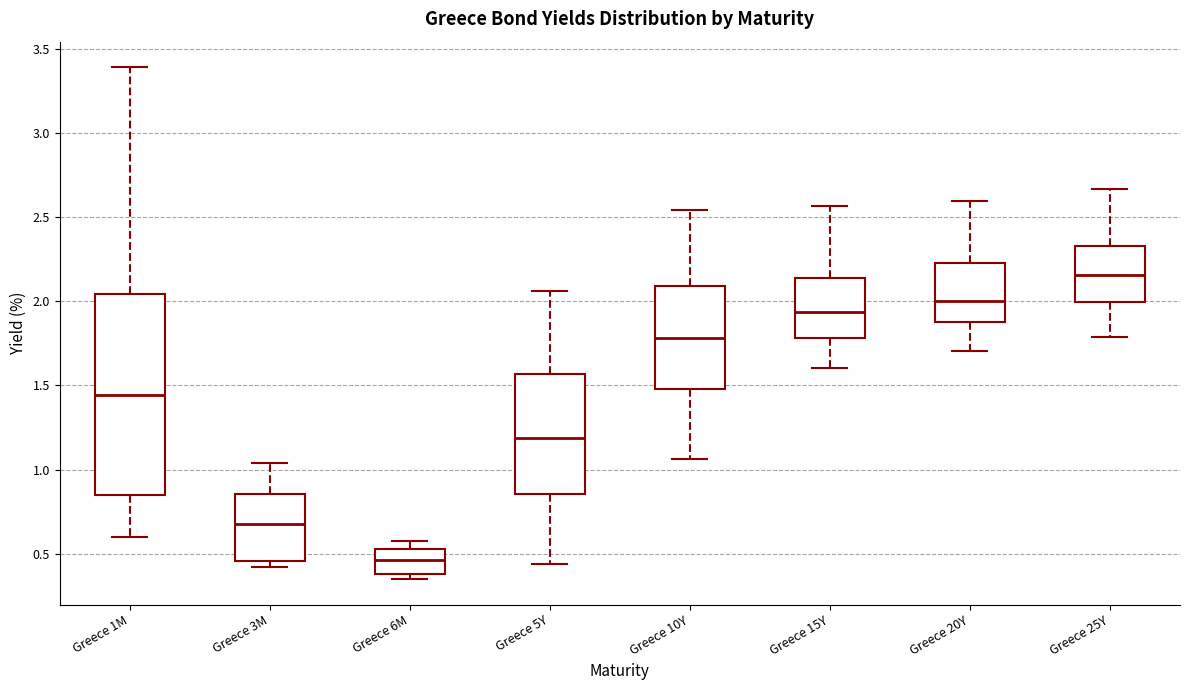

Reading left to right, transcribe this box plot: for each box, give where its median line is, the range the box spans, and where its two whiskers end, as read against the y-axis. The values are not printed on the chart, so give them approximately, as read against the axis.

Greece 1M: median 1.45, box 0.85 to 2.05, whiskers 0.60 to 3.40
Greece 3M: median 0.70, box 0.45 to 0.85, whiskers 0.40 to 1.05
Greece 6M: median 0.45, box 0.40 to 0.55, whiskers 0.35 to 0.60
Greece 5Y: median 1.20, box 0.85 to 1.55, whiskers 0.45 to 2.05
Greece 10Y: median 1.80, box 1.50 to 2.10, whiskers 1.05 to 2.55
Greece 15Y: median 1.95, box 1.80 to 2.15, whiskers 1.60 to 2.55
Greece 20Y: median 2.00, box 1.90 to 2.25, whiskers 1.70 to 2.60
Greece 25Y: median 2.15, box 2.00 to 2.35, whiskers 1.80 to 2.65